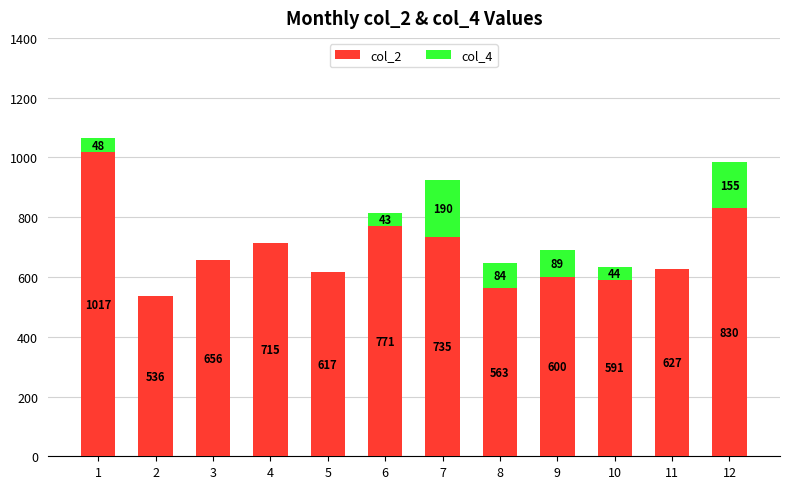

What is the sum of all col_2 values?

8258